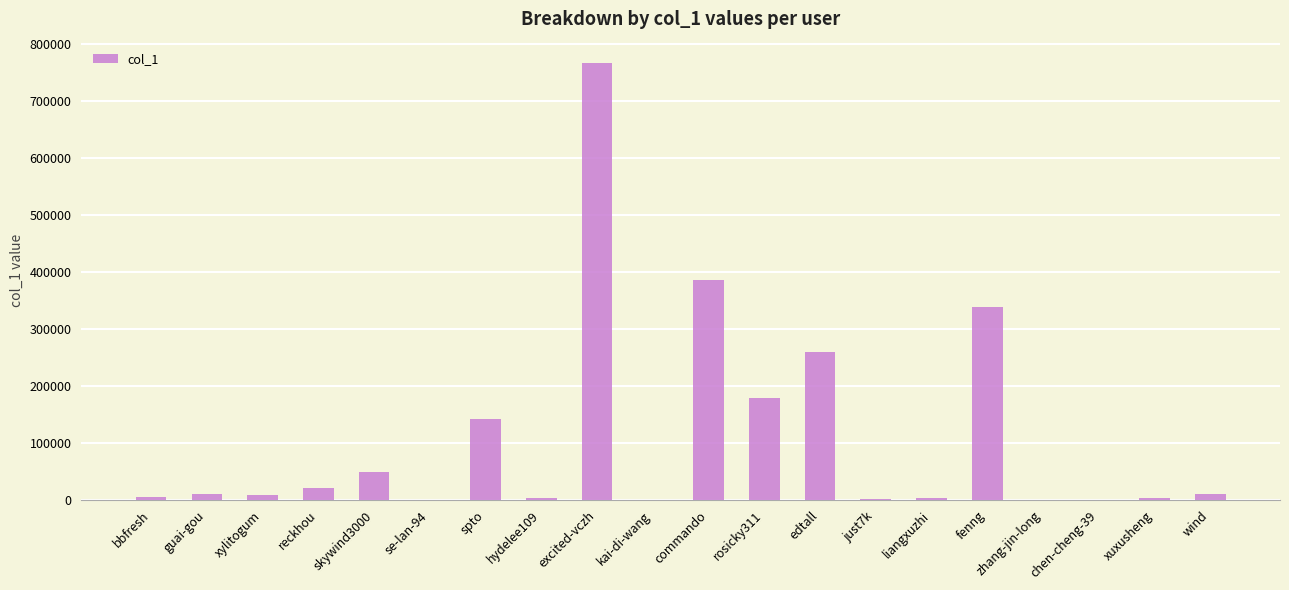

Between xylitogum and excited-vczh, which is larger?

excited-vczh